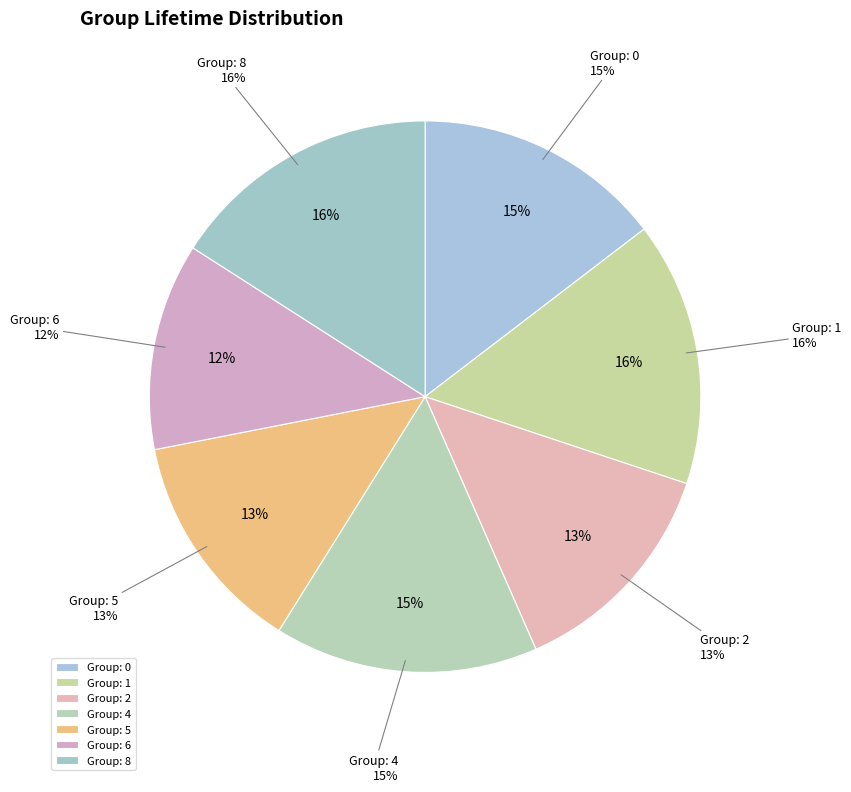

Is Group: 2 the majority of the pie?

No